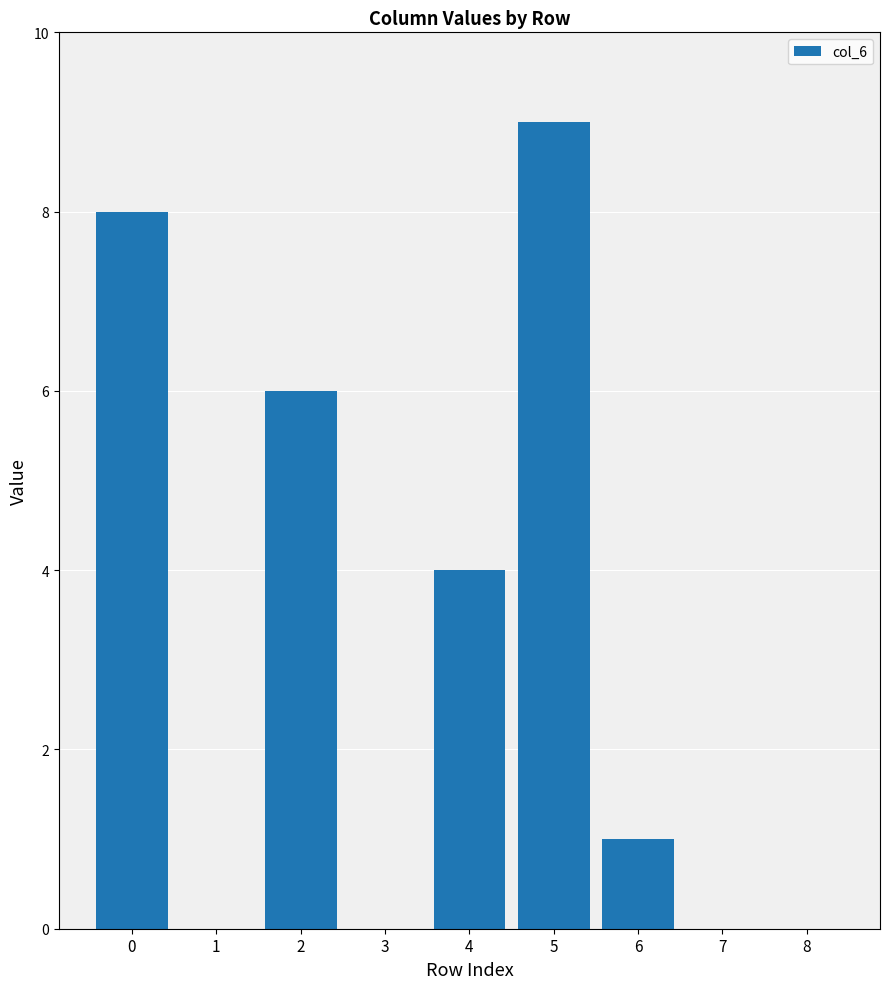

Is it true that the value at 5 is 9?

True